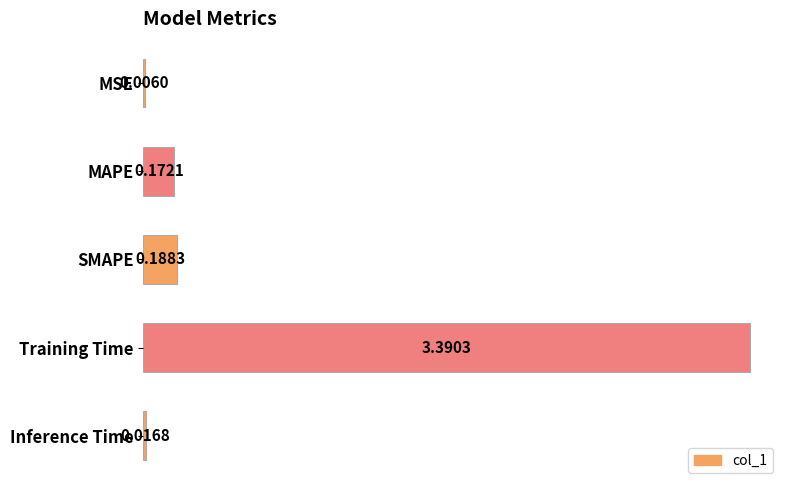

At which label is the value closest to 1?

SMAPE